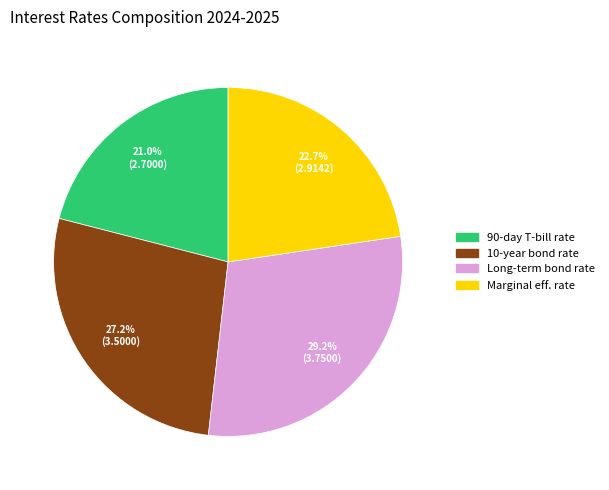

What percentage is the 10-year bond rate slice, to the nearest percent?

27%